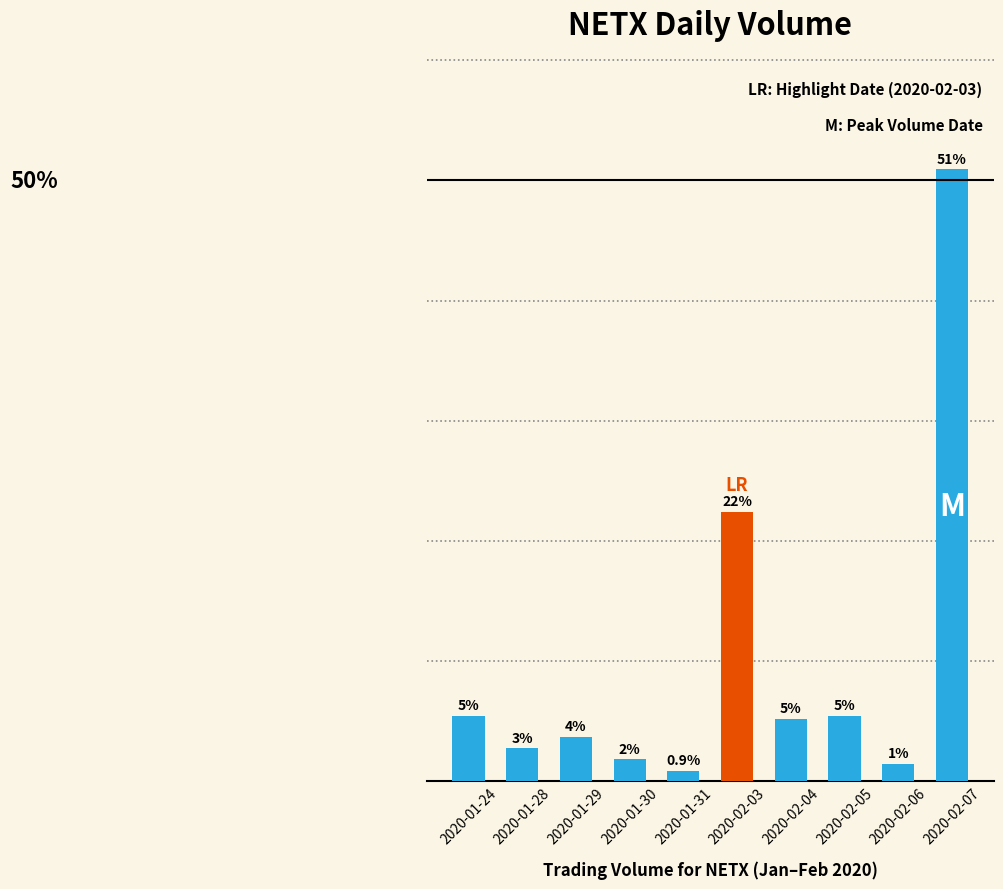

Does the chart contain any negative values?

No